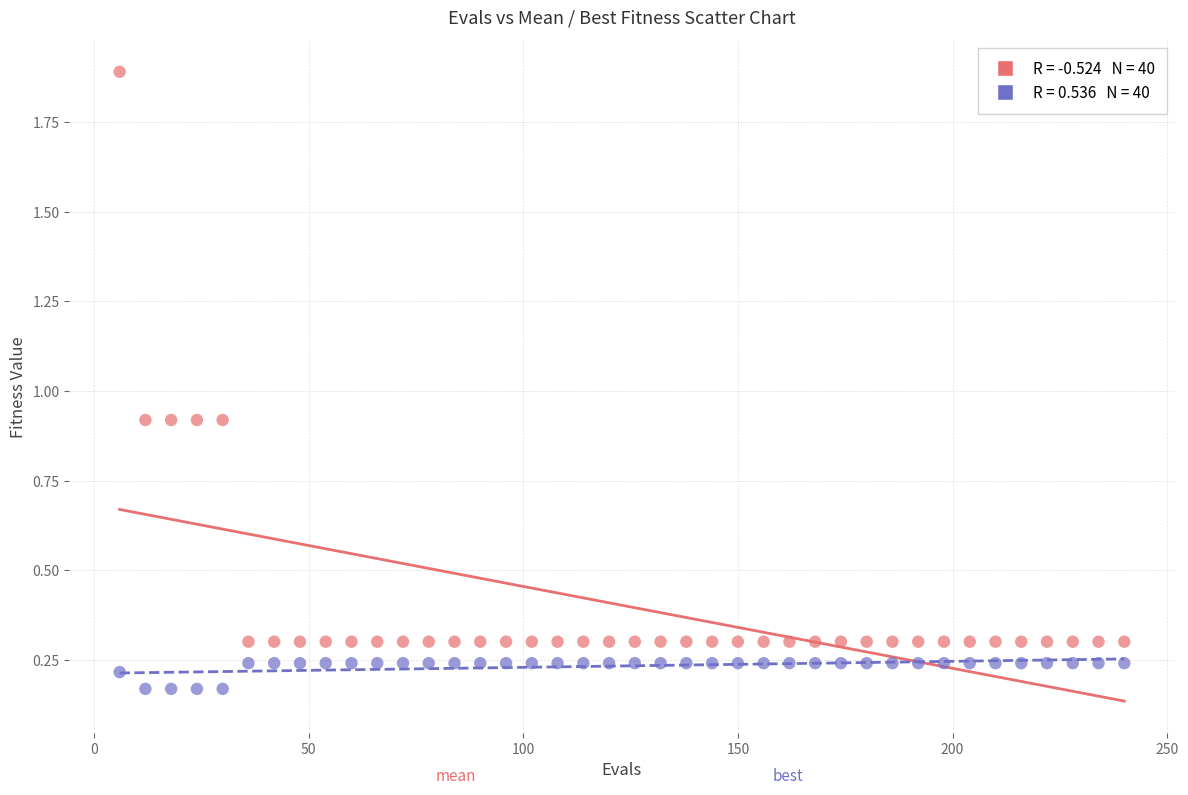

Across all data points, what is the range of Y values (max minus min)?

1.7